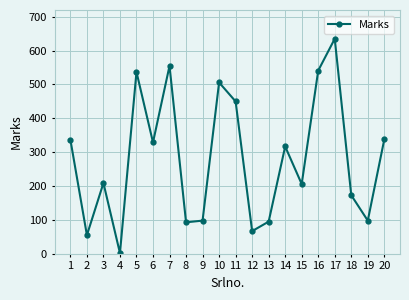

What is the change in value from 6 to 13?

-234